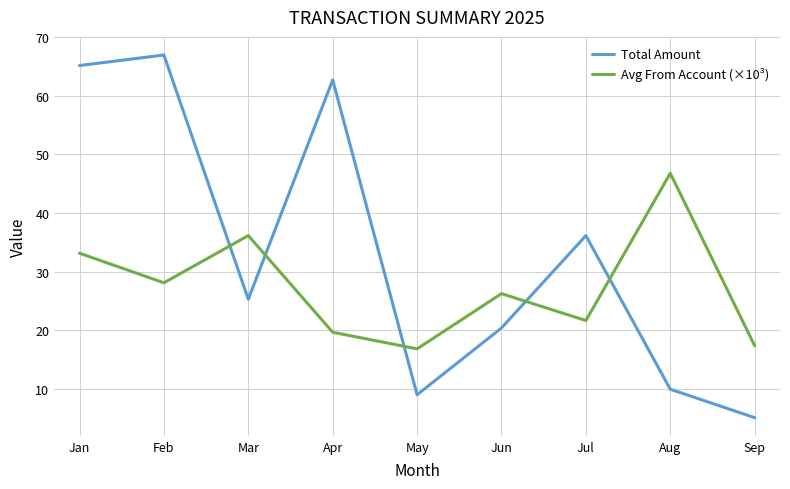

At how many categories does at least one series exceed 50?

3